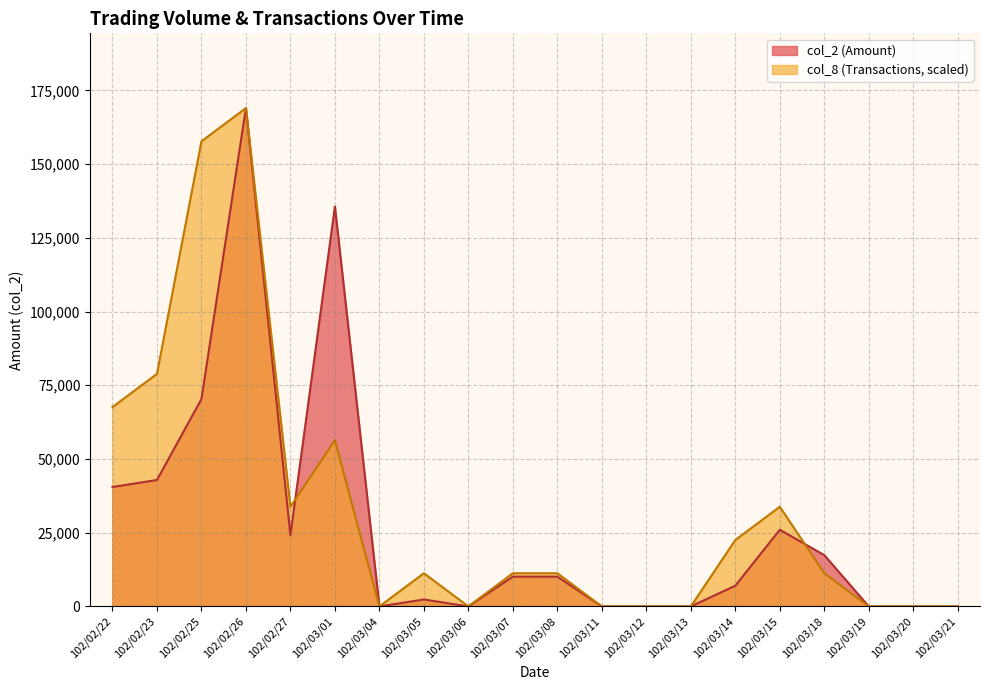

How many values in the col_2 series exceed 10100?

8